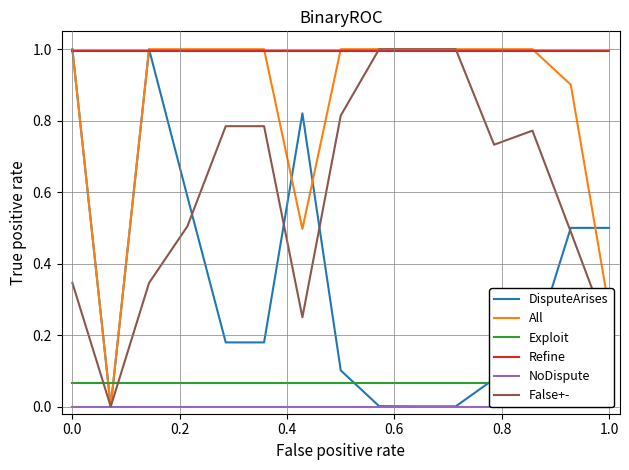

Which series has the largest total across all categories?

Refine